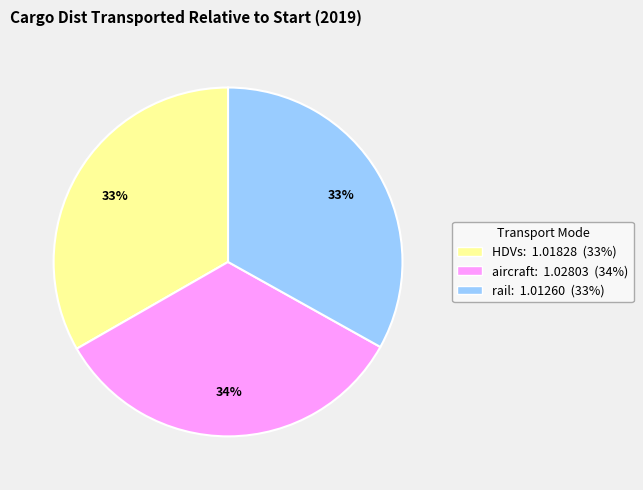

Does any single category account for the majority?

No